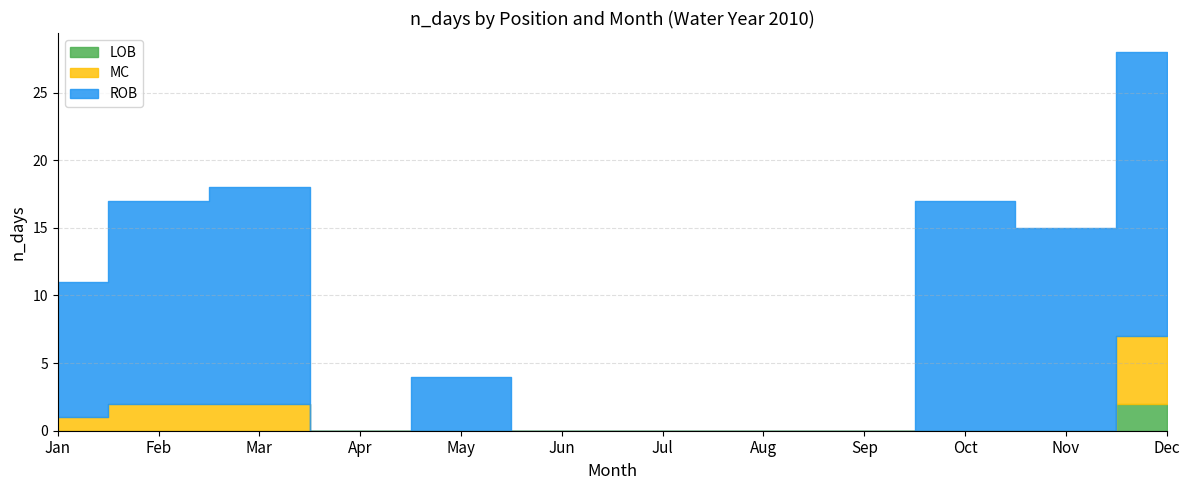

Reading left to right, extract all data points from this chart.

LOB: 0	0	0	0	0	0	0	0	0	0	0	2
MC: 1	2	2	0	0	0	0	0	0	0	0	5
ROB: 10	15	16	0	4	0	0	0	0	17	15	21